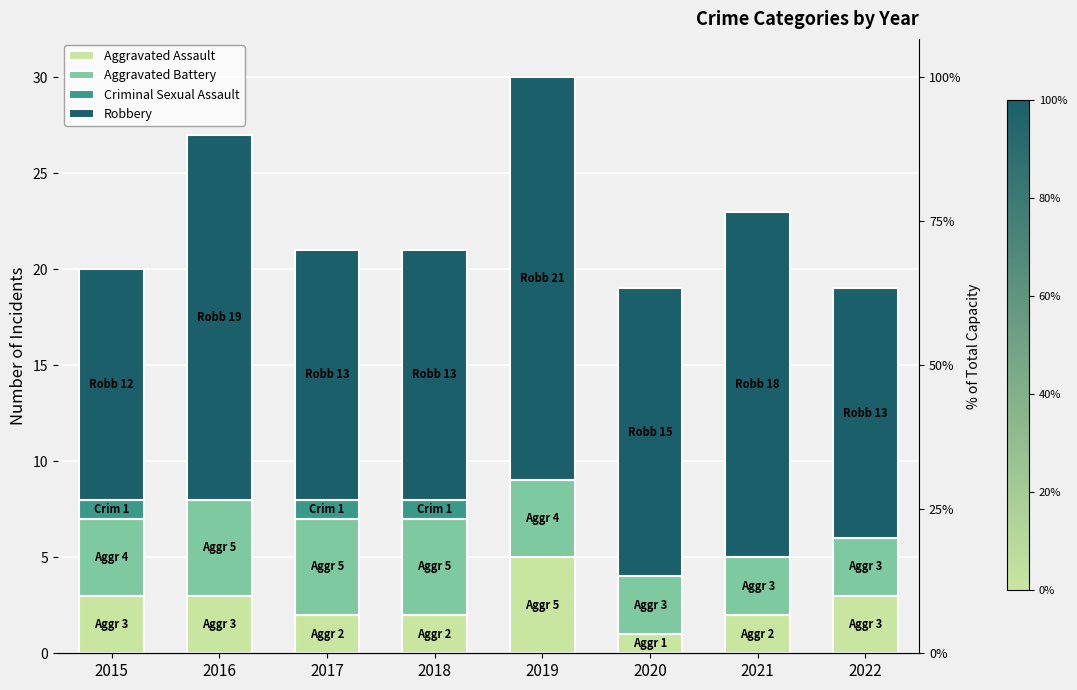

What is the value of the Robbery bar at the 7th from the left?

18